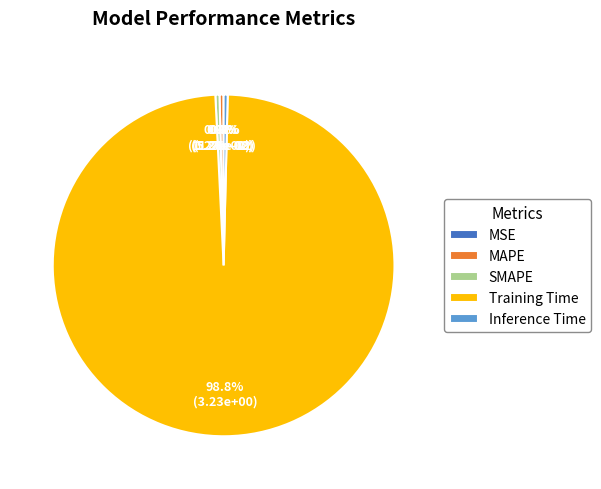

What is the majority slice?

Training Time